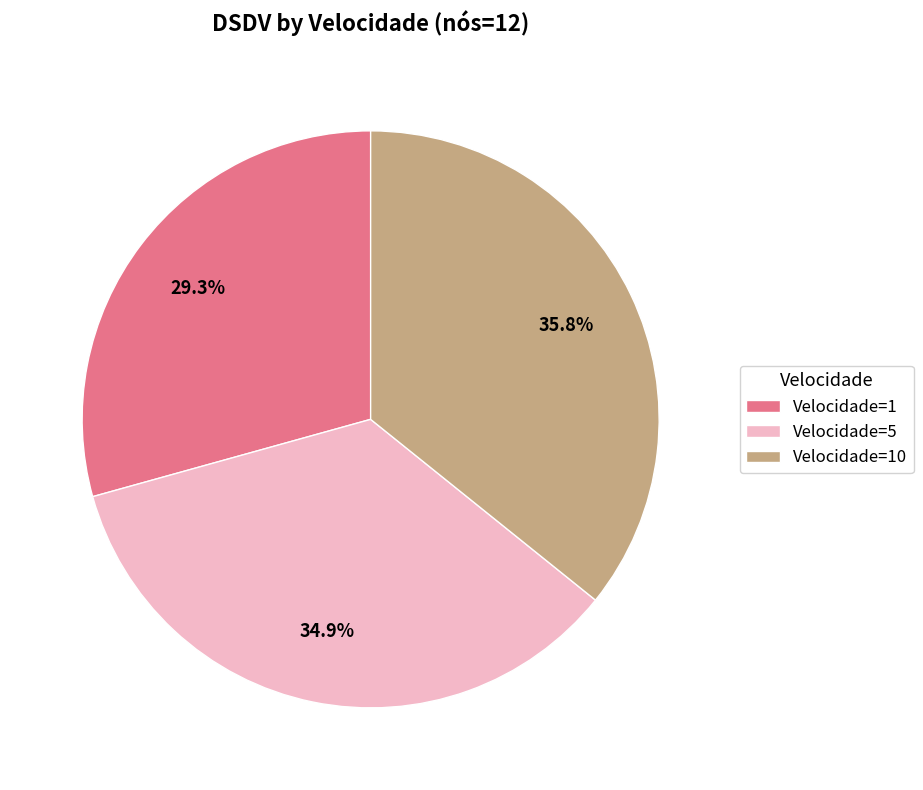

Do Velocidade=10 and Velocidade=1 together represent more than half of the pie?

Yes